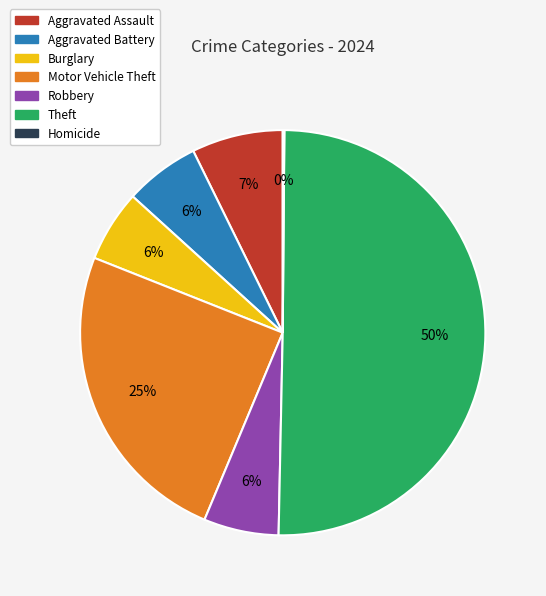

Which slice represents more than half of the pie?

Theft